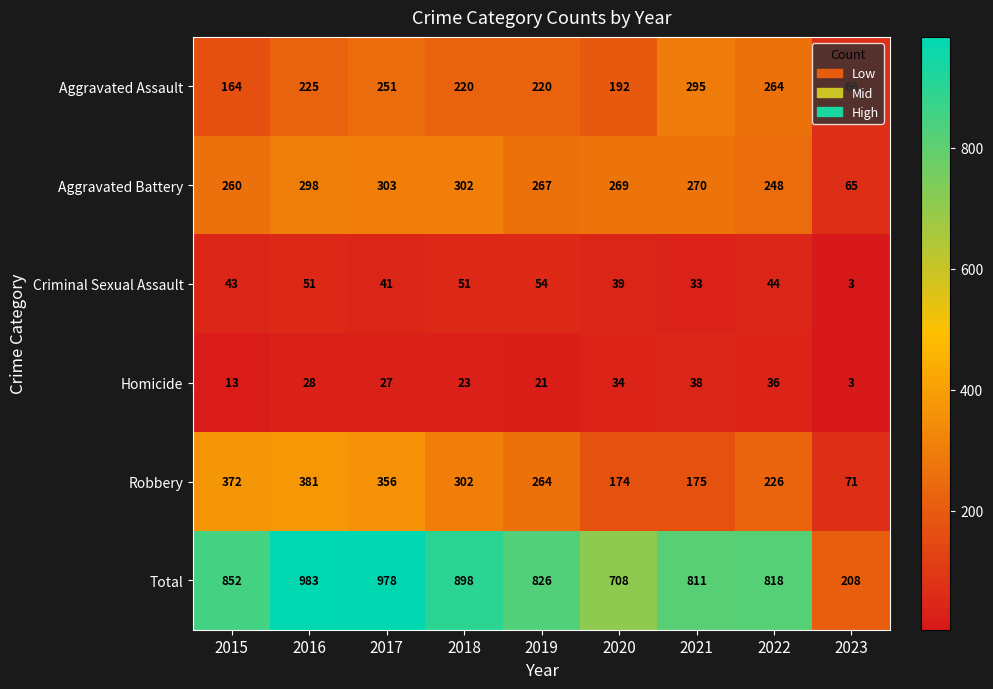

List the series in order of their peak value, highest first.

Total, Robbery, Aggravated Battery, Aggravated Assault, Criminal Sexual Assault, Homicide